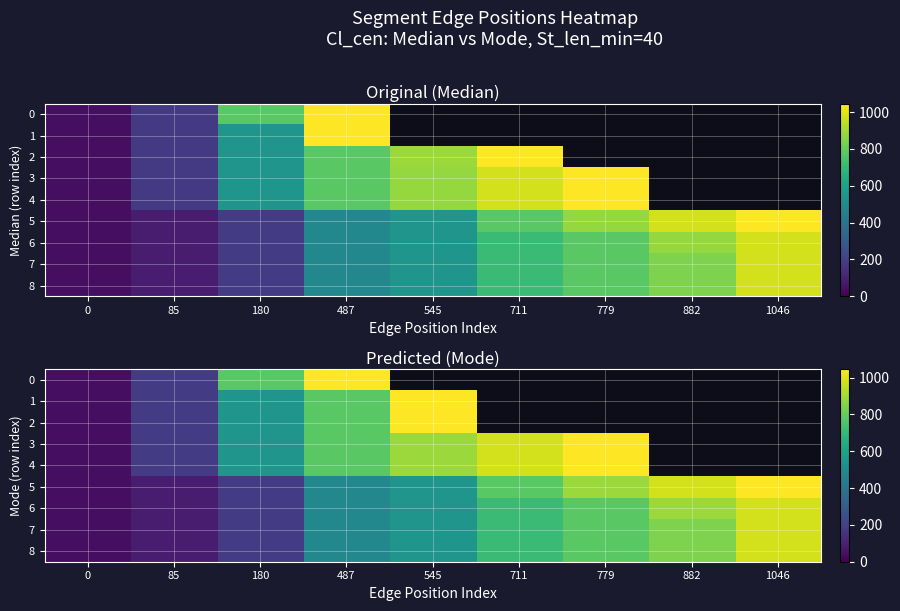

List the labels in order of 0 value, largest first.

487, 545, 711, 779, 882, 1046, 180, 85, 0